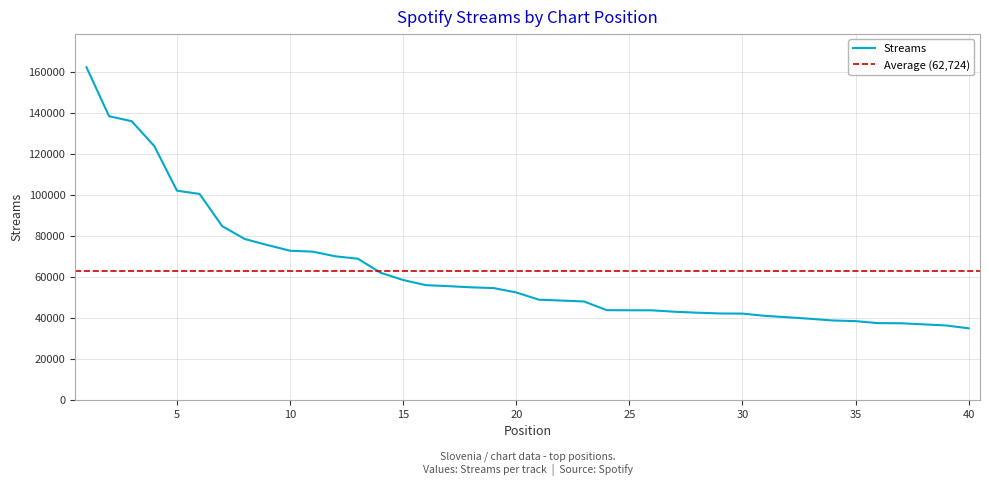

What is the maximum value shown in the chart?

162495